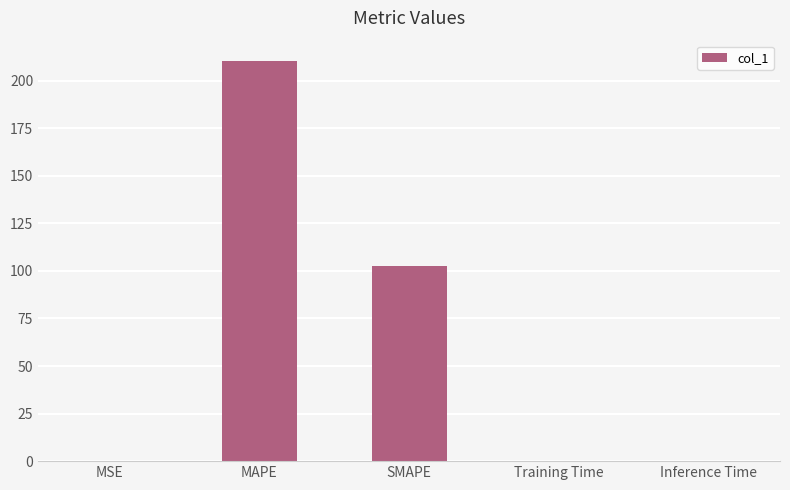

What is the average value?

62.7